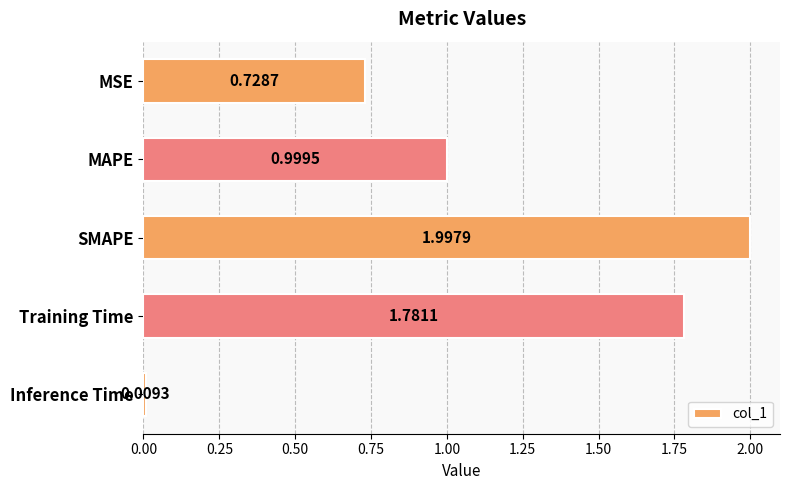

Which label corresponds to the smallest value in the chart?

Inference Time